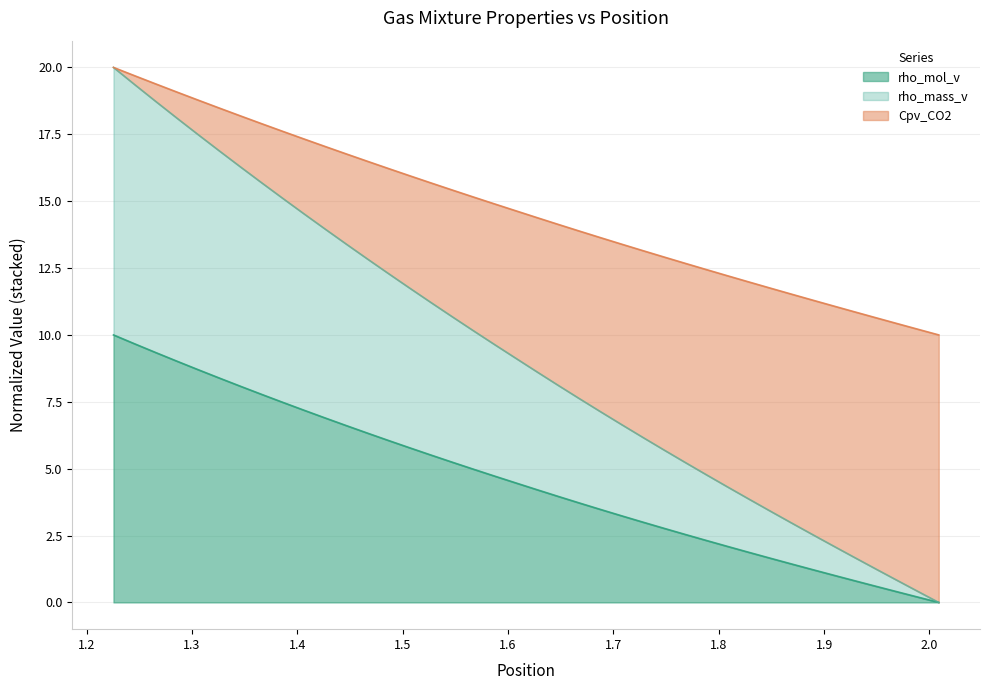

At 1.5267351200000001, list the series in order from largest to smallest.

rho_mol_v, rho_mass_v, Cpv_CO2